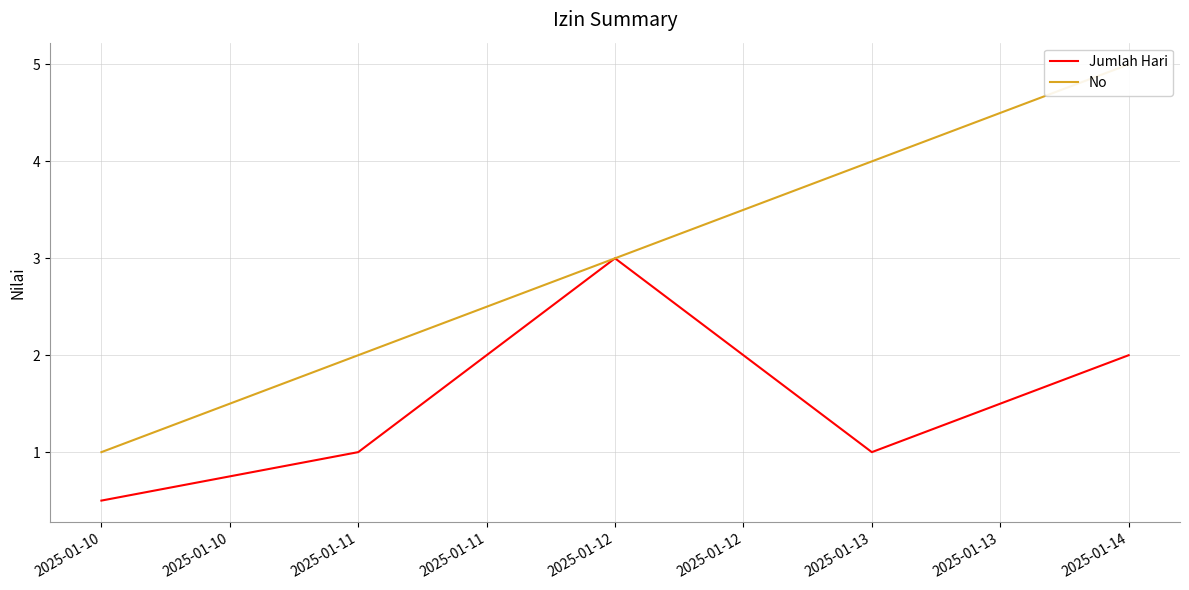

The value of Jumlah Hari at 2025-01-11 is 1.0. True or false?

True